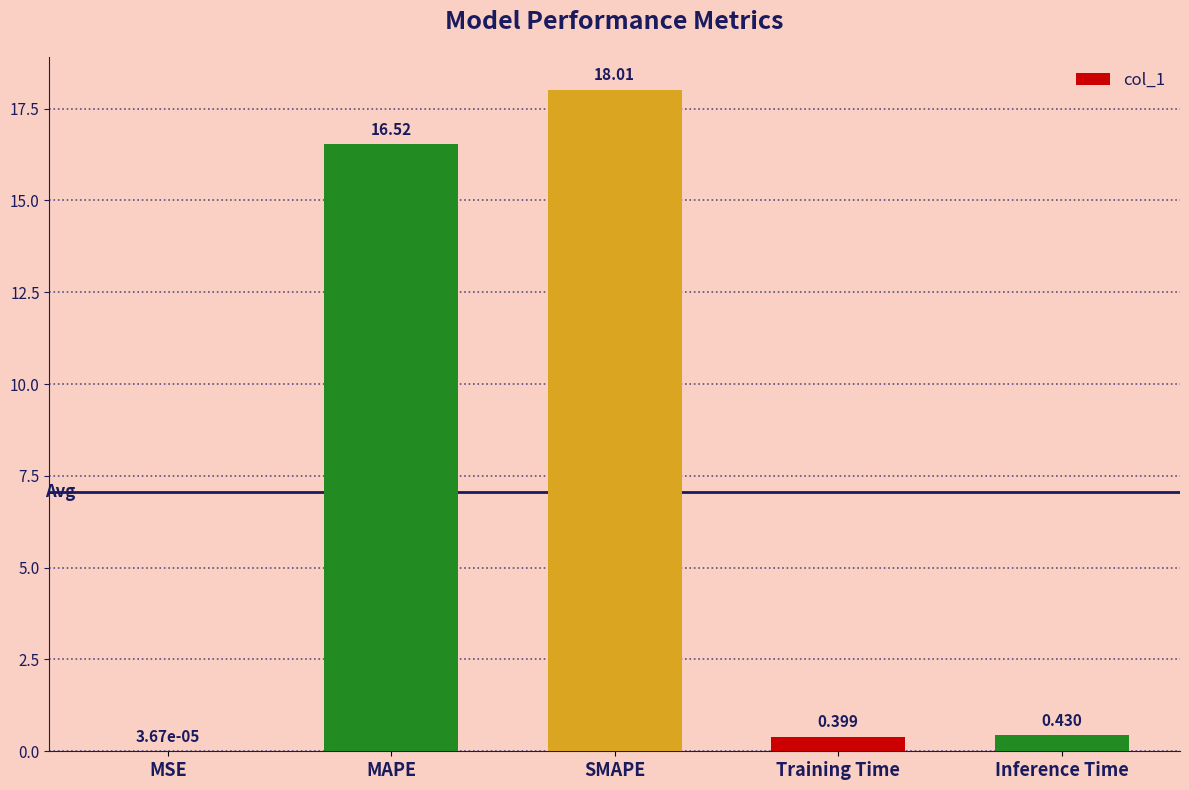

Which has a higher value, Training Time or SMAPE?

SMAPE